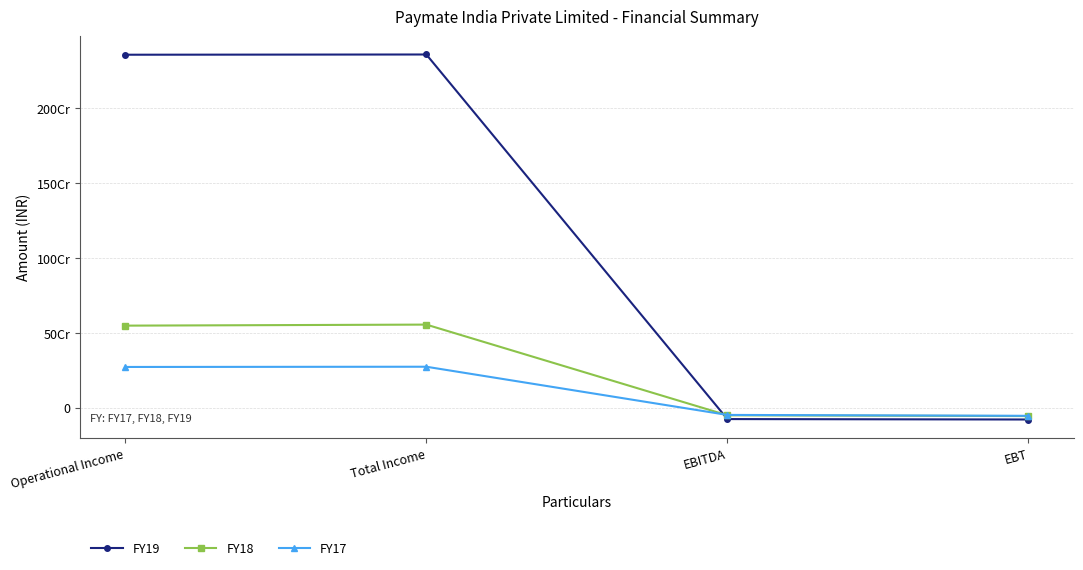

Which label corresponds to the largest value in the chart?

Total Income